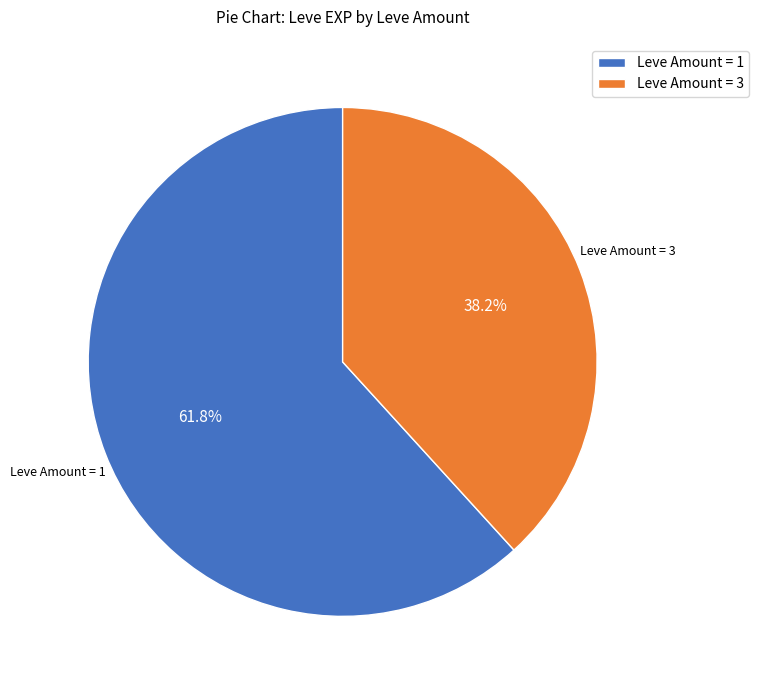

Which slice is the largest?

Leve Amount = 1